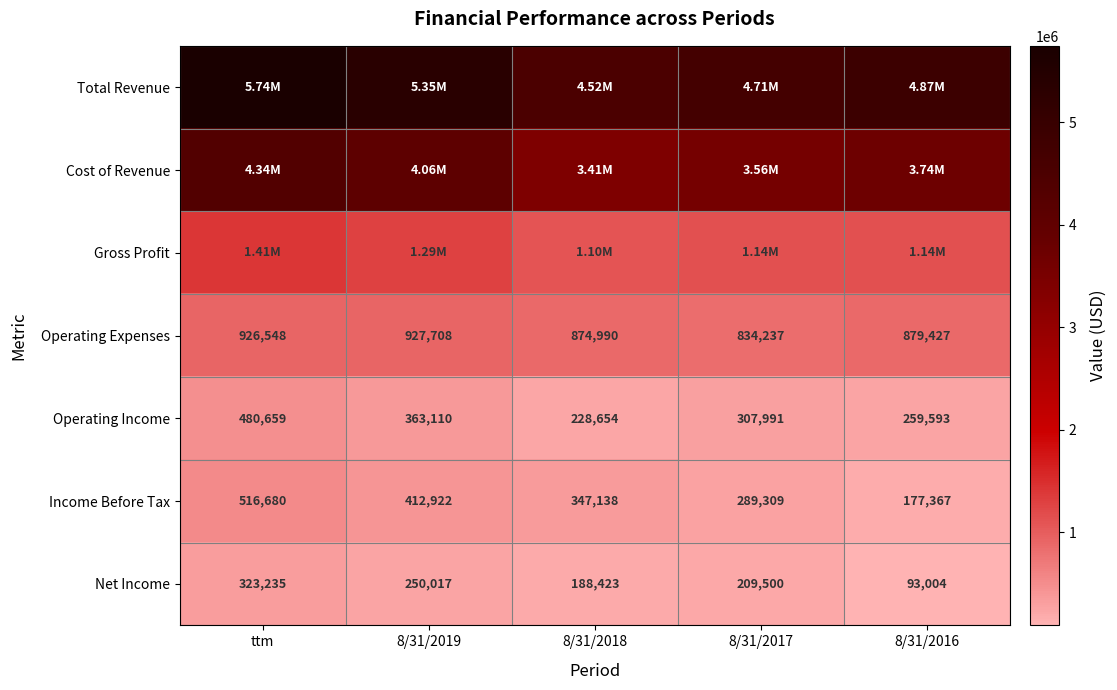

Where does the Operating Expenses series first go above 879427?

ttm